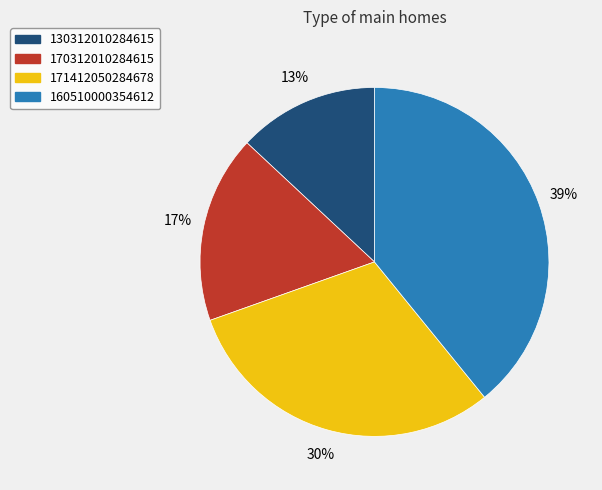

Count the number of slices in the pie.

4